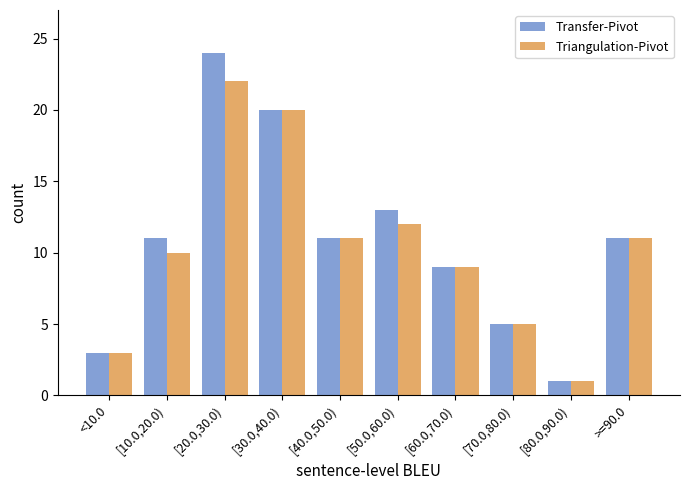

What is the difference between the second highest and minimum values in the Triangulation-Pivot series?

19